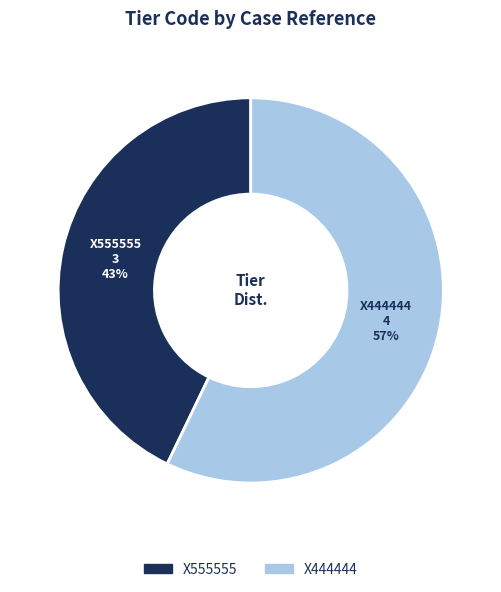

True or false: X444444 accounts for 57% of the total.

True